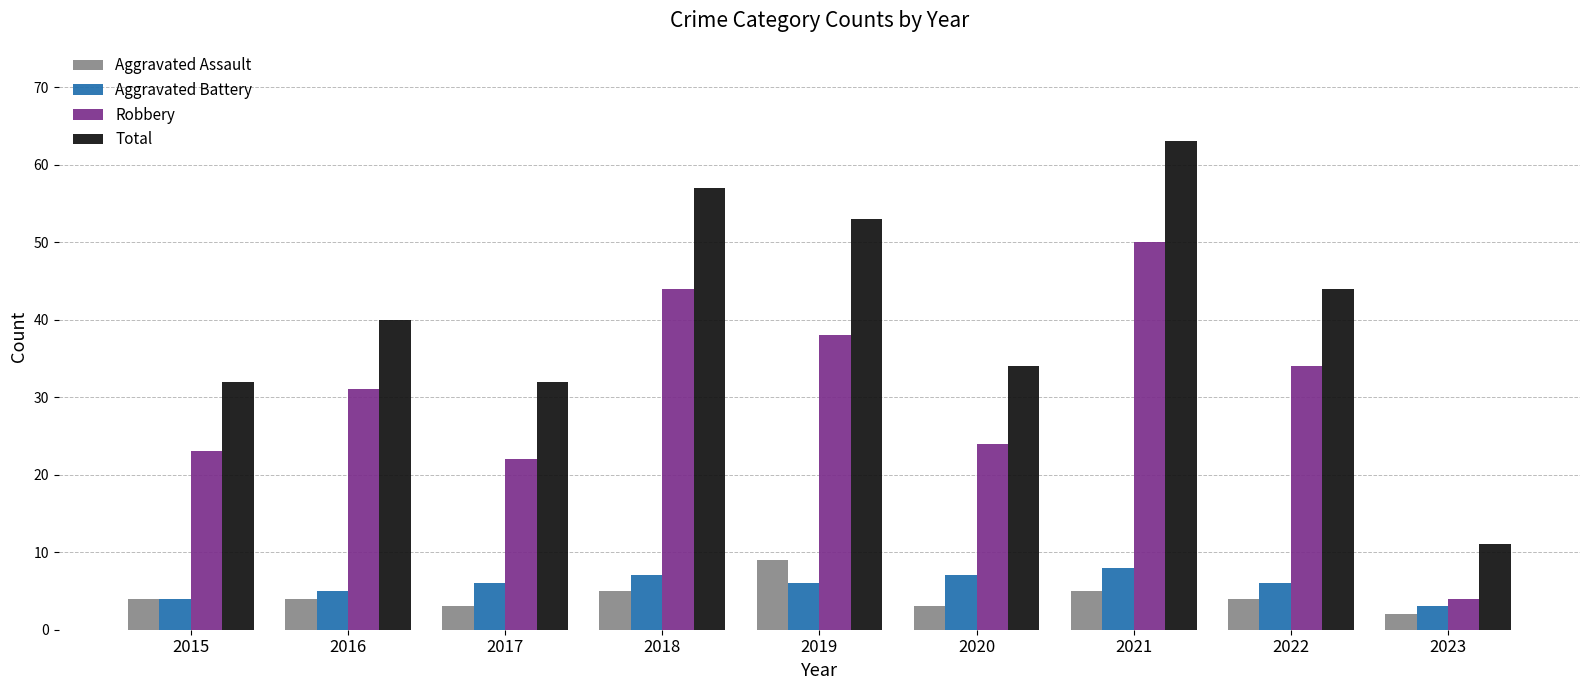

The value of Aggravated Battery at 2015 is 4. True or false?

True